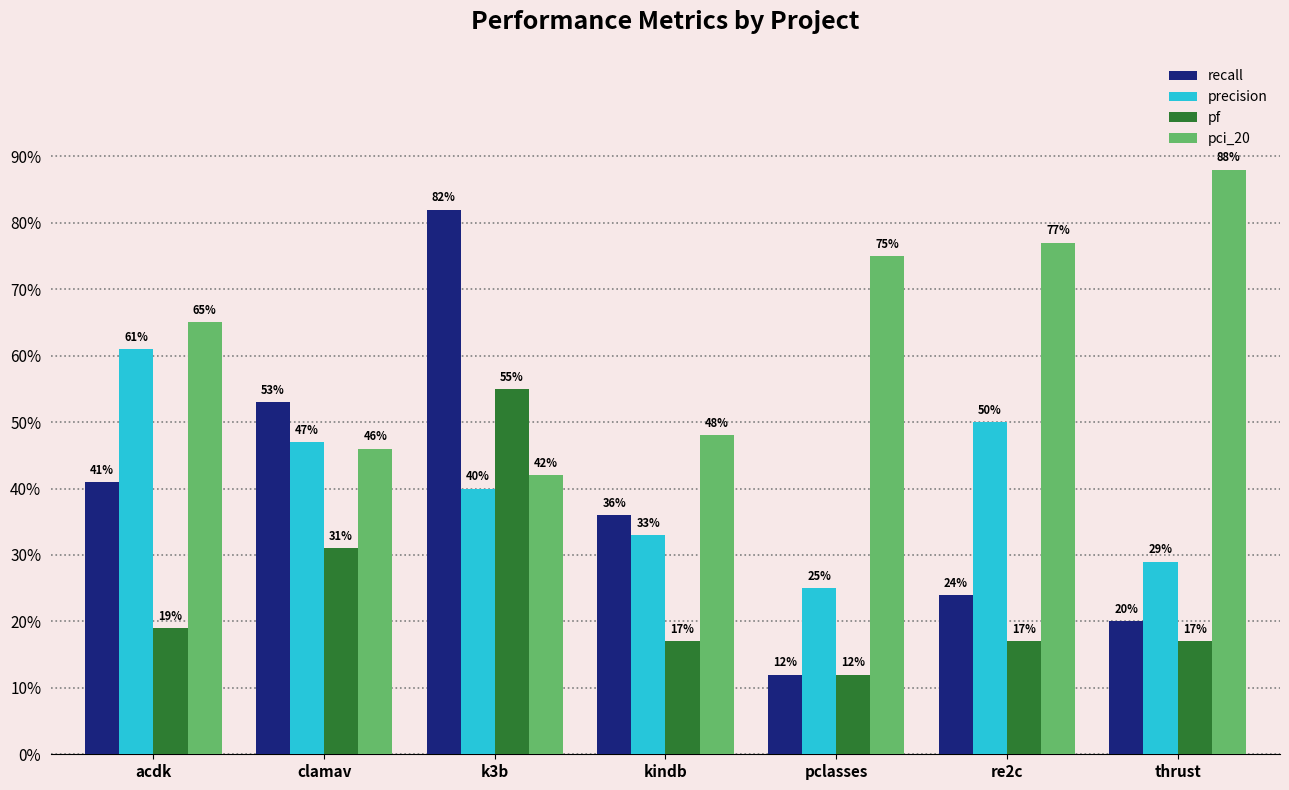

What are all the series names shown in the legend?

recall, precision, pf, pci_20